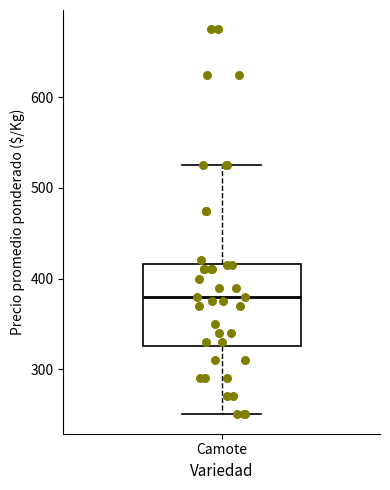

Where does the lower whisker of the box for Camote end on the y-axis? The values are not printed on the chart, so give them approximately, as read against the axis.

250